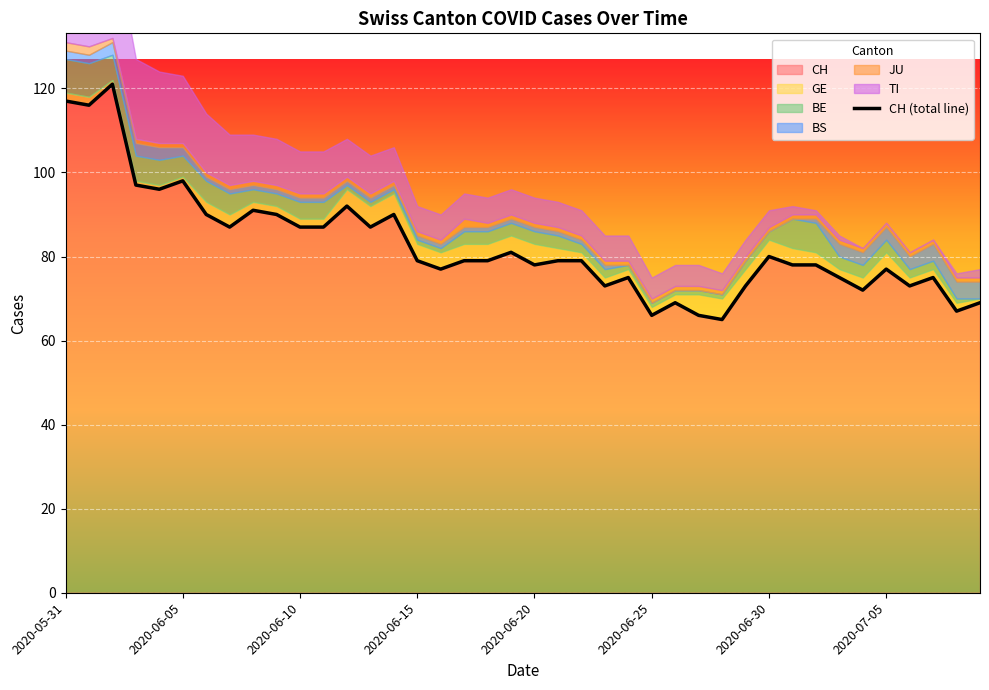

True or false: there are more than 2 points higher than both neighbors.

True